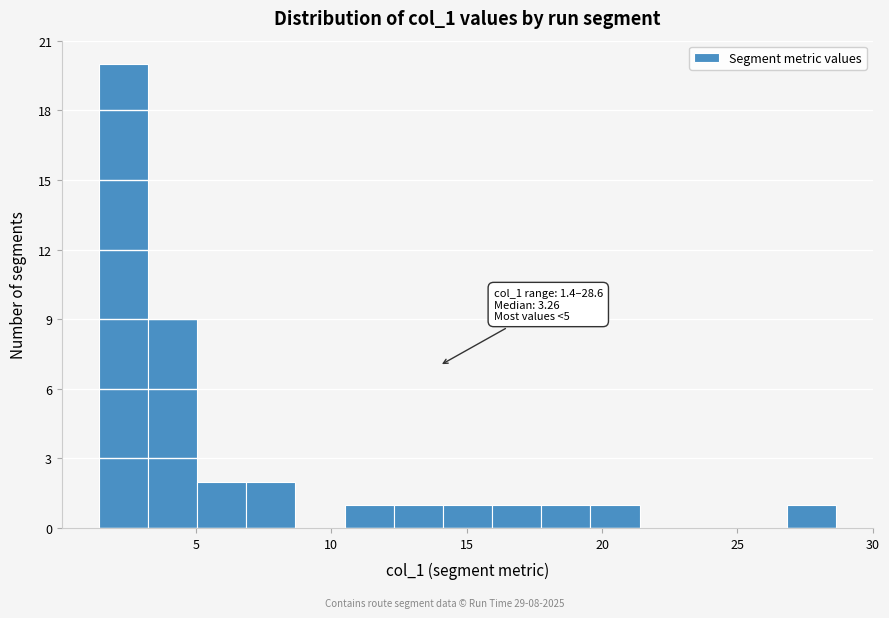

Around what value on the x-axis is the tallest bar? Give the approximate position of its centre, as read against the axis.

2.5